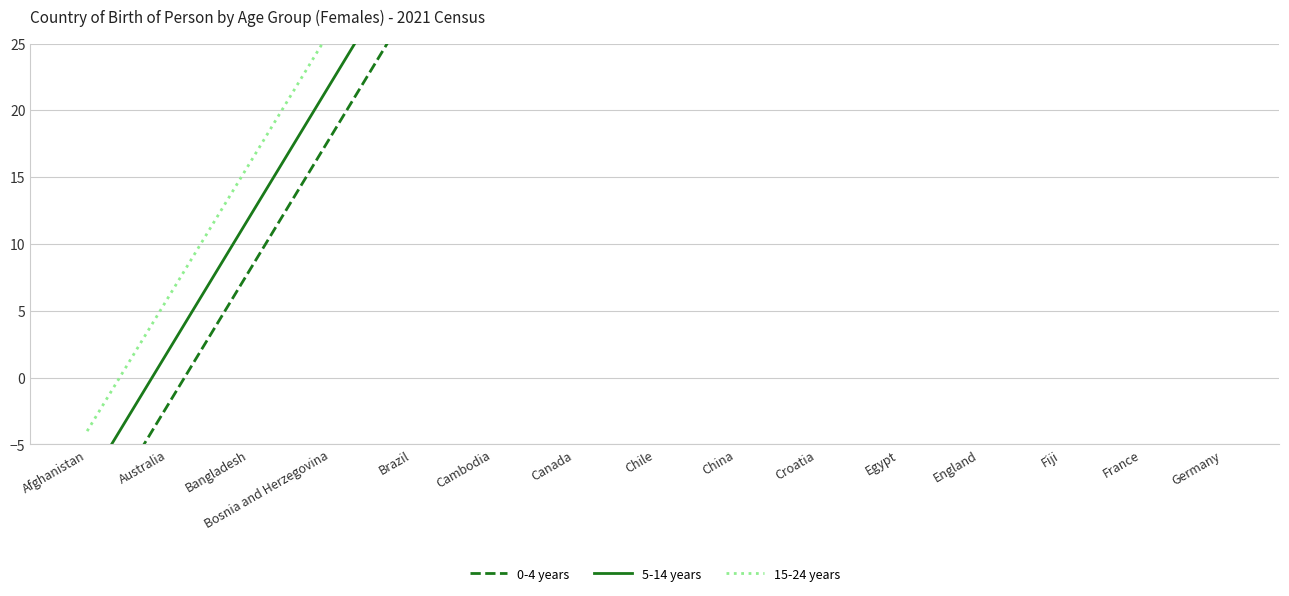

Is it true that 0-4 years equals 3 at Bangladesh?

False